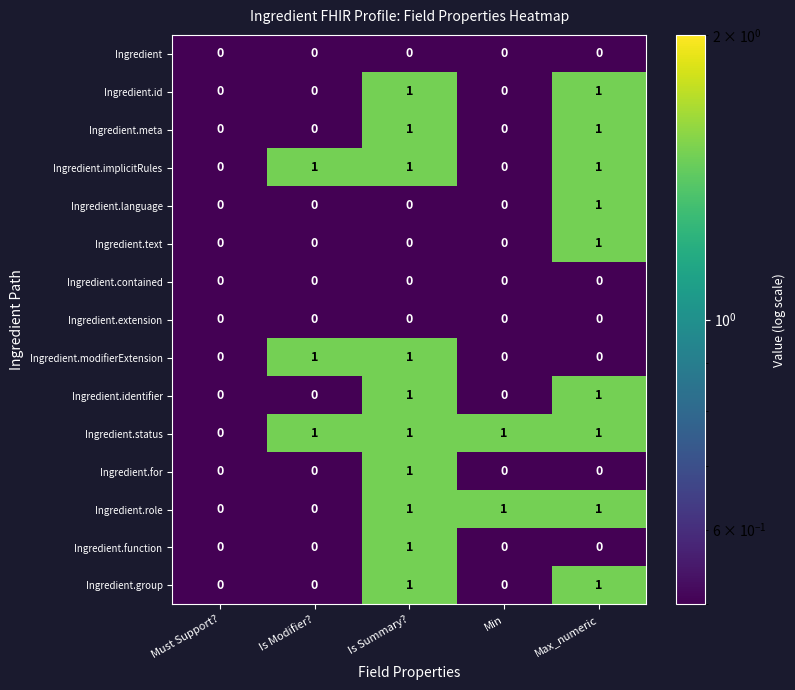

True or false: Ingredient.group has a value of 0 at Is Modifier?.

True